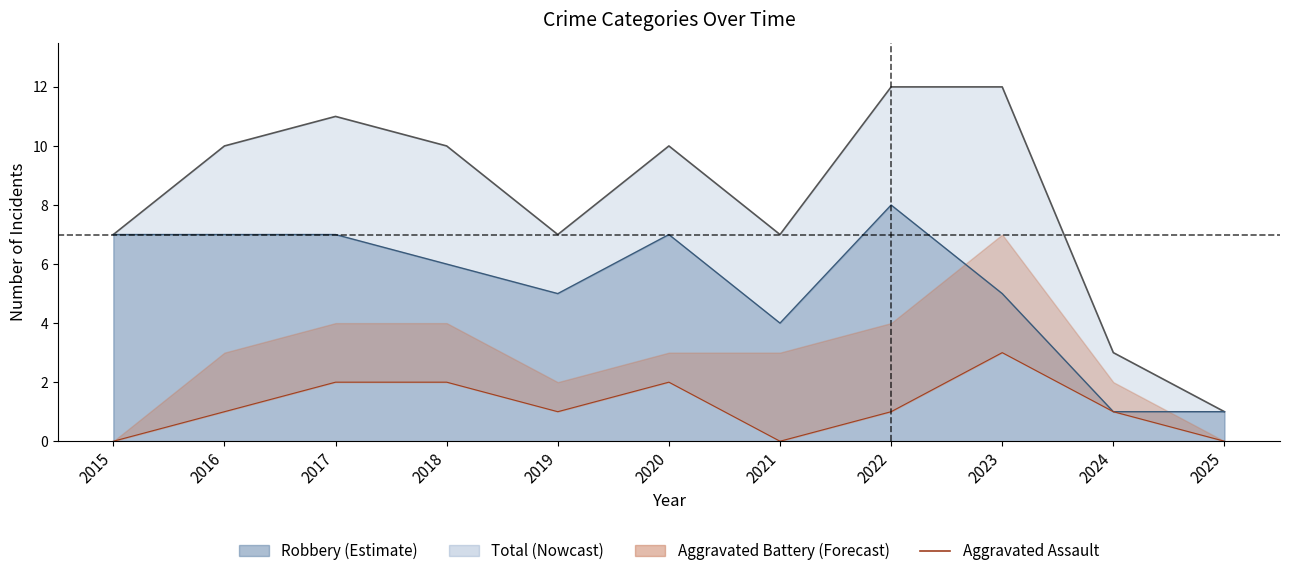

Reading left to right, extract all data points from this chart.

0	1	2	2	1	2	0	1	3	1	0